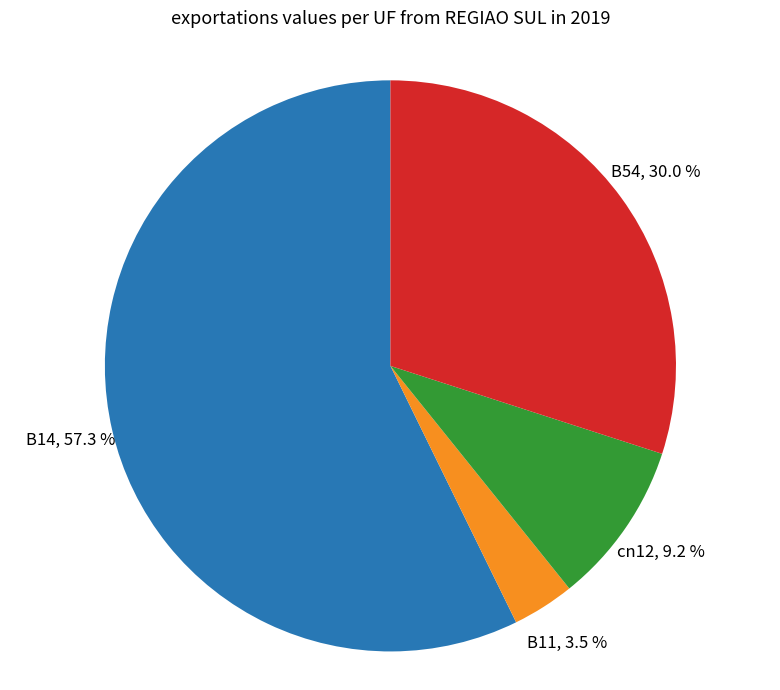

What percentage is the B54 slice, to the nearest percent?

30%